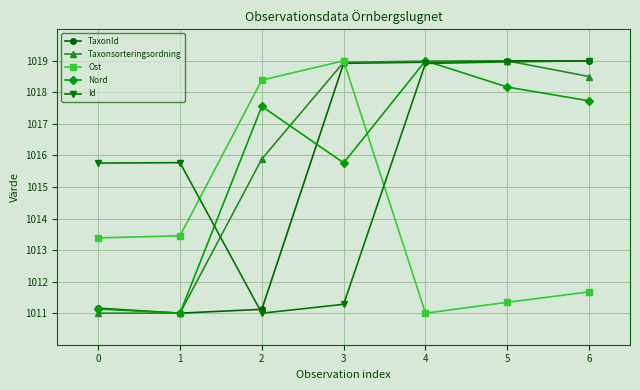

Is it true that Id equals 1011.3 at 3?

True